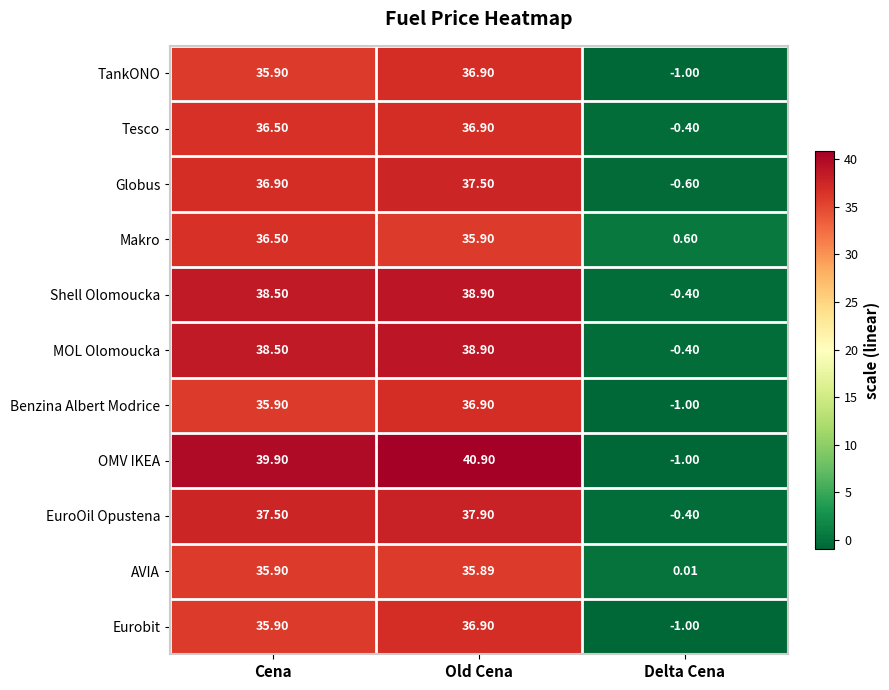

How many values in Benzina Albert Modrice are below zero?

1